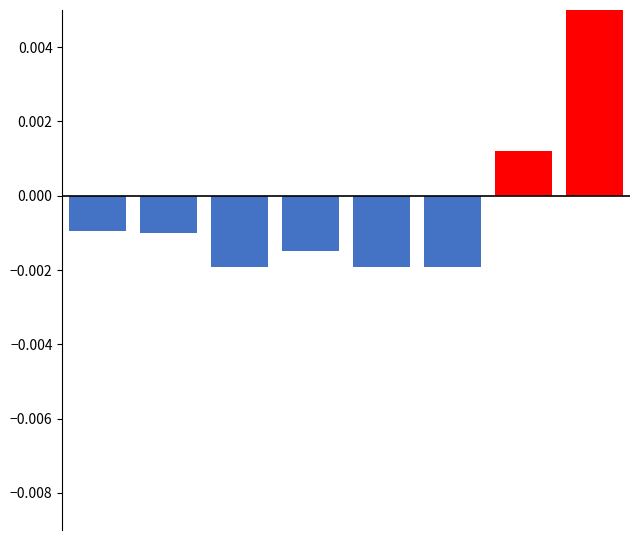

The above mean series shows 0.0 at 3. True or false?

False